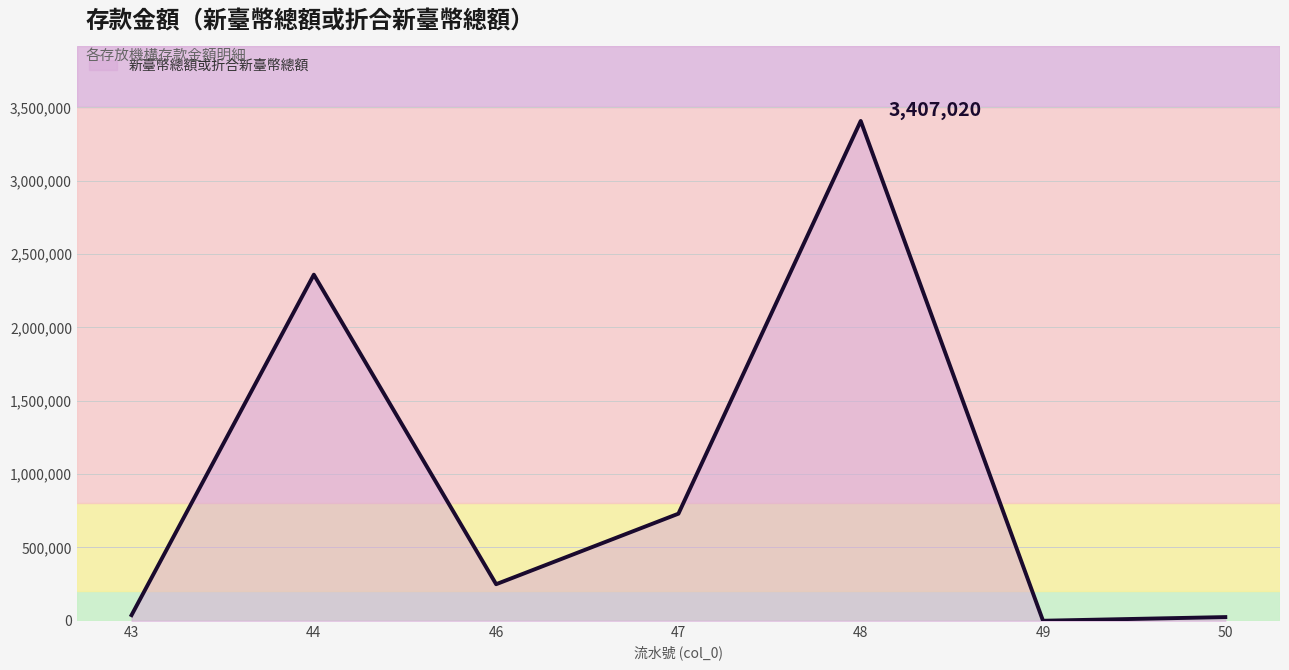

How many categories are shown in the chart?

7